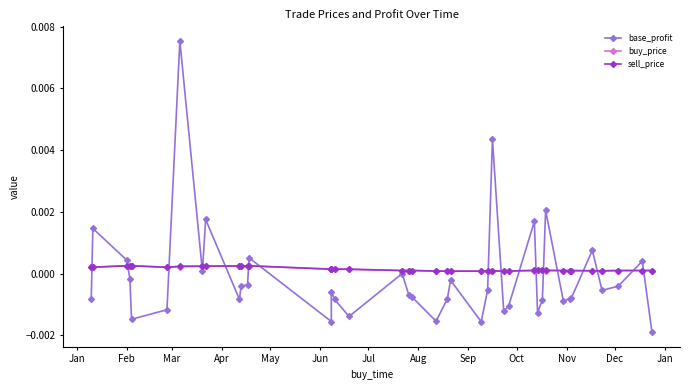

What are all the series names shown in the legend?

base_profit, buy_price, sell_price